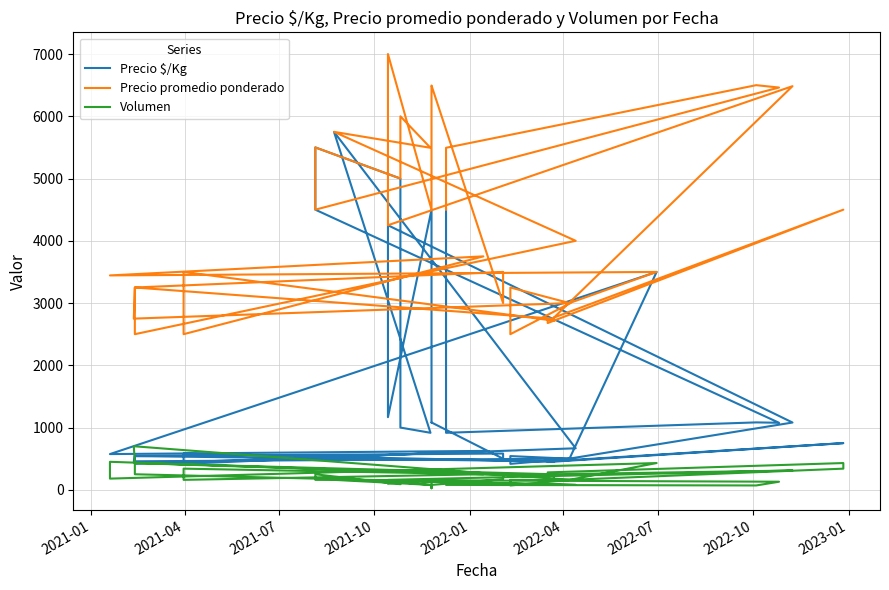

What is the difference between the maximum and minimum values in the Volumen series?

675